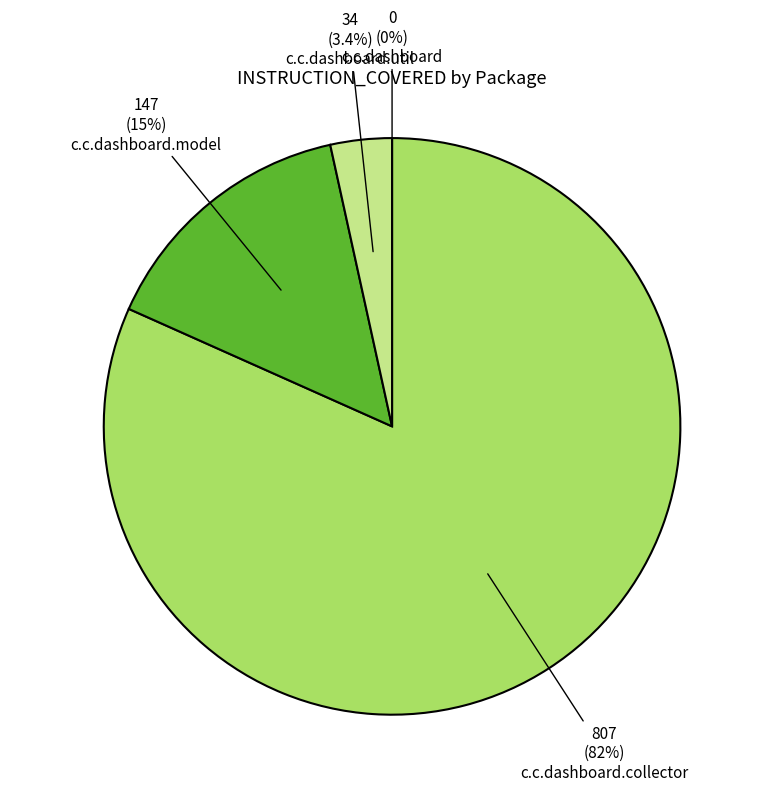

Is there any slice that represents more than half of the pie?

Yes